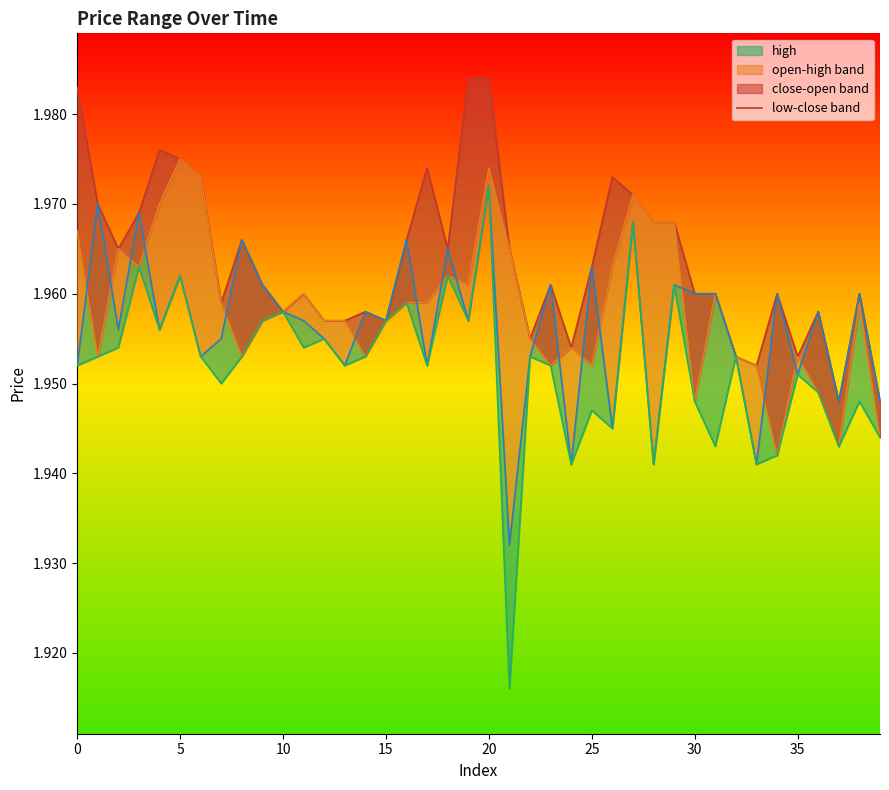

True or false: low_line and open intersect in this chart.

False